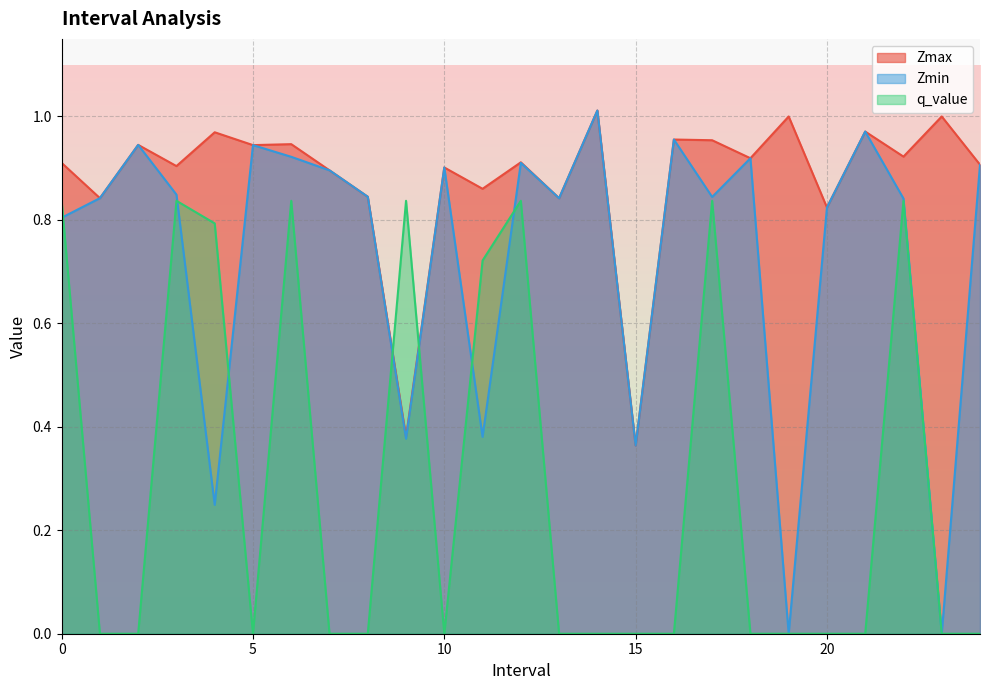

What is the average value of the q_value series?

0.3